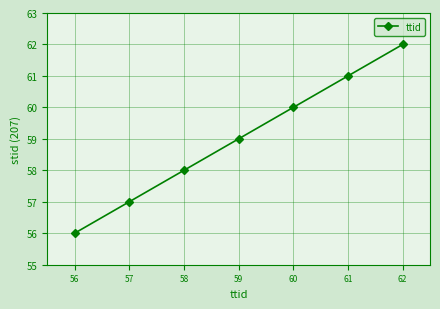

What is the value of the 3rd point from the left?

58